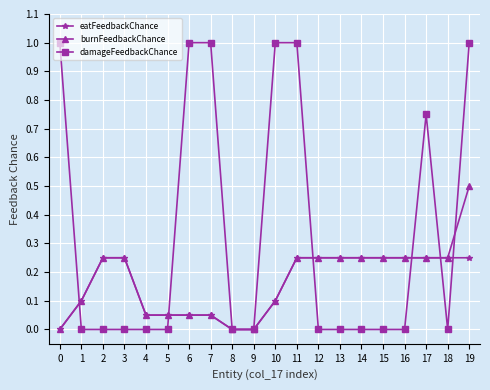

How many eatFeedbackChance values are between 0 and 1?

20